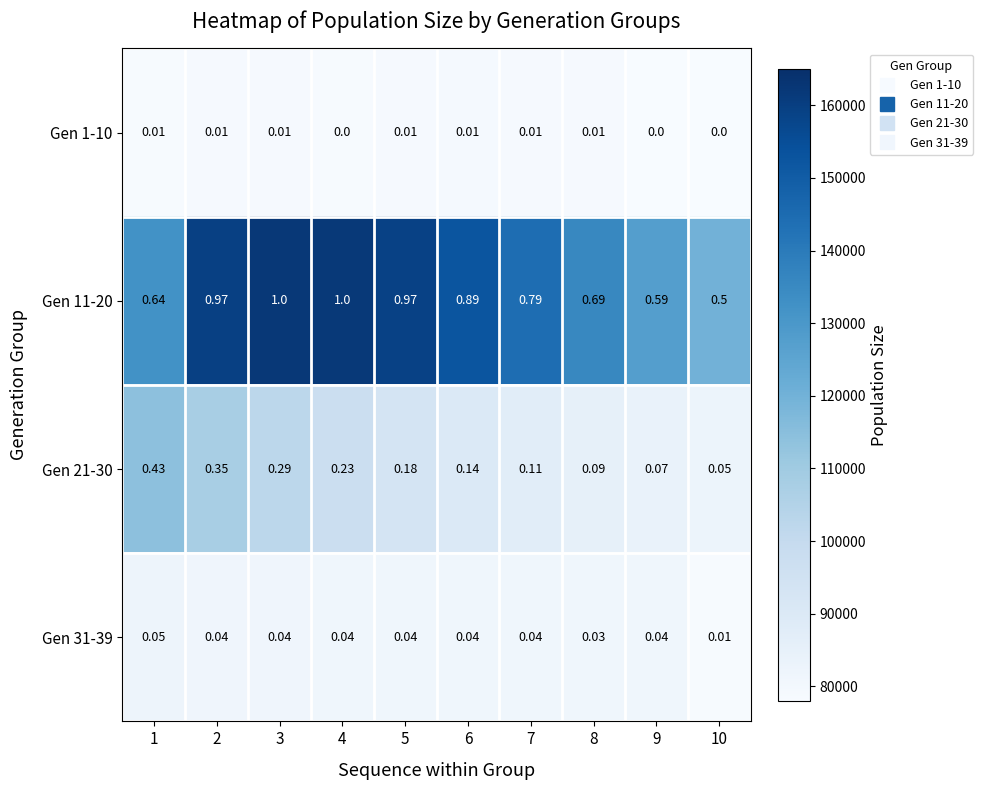

Which series has the largest total across all categories?

Gen 11-20